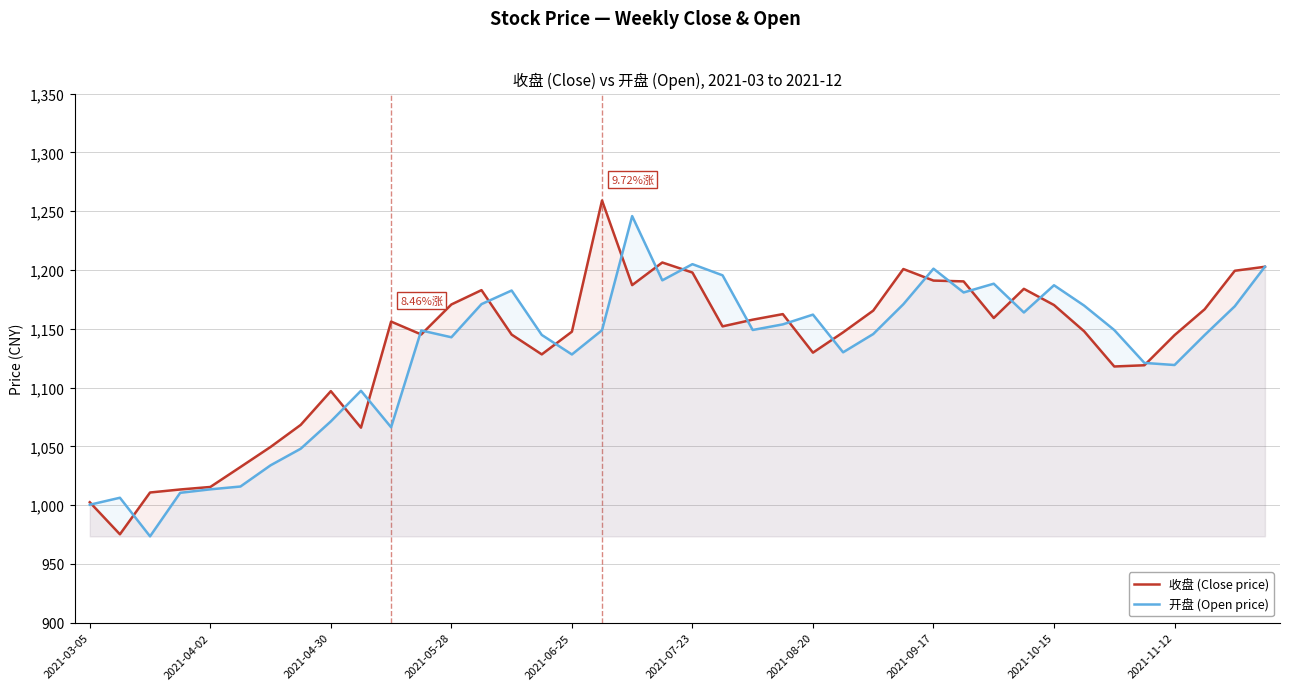

Which series has the largest range (max minus min)?

收盘 (Close price)